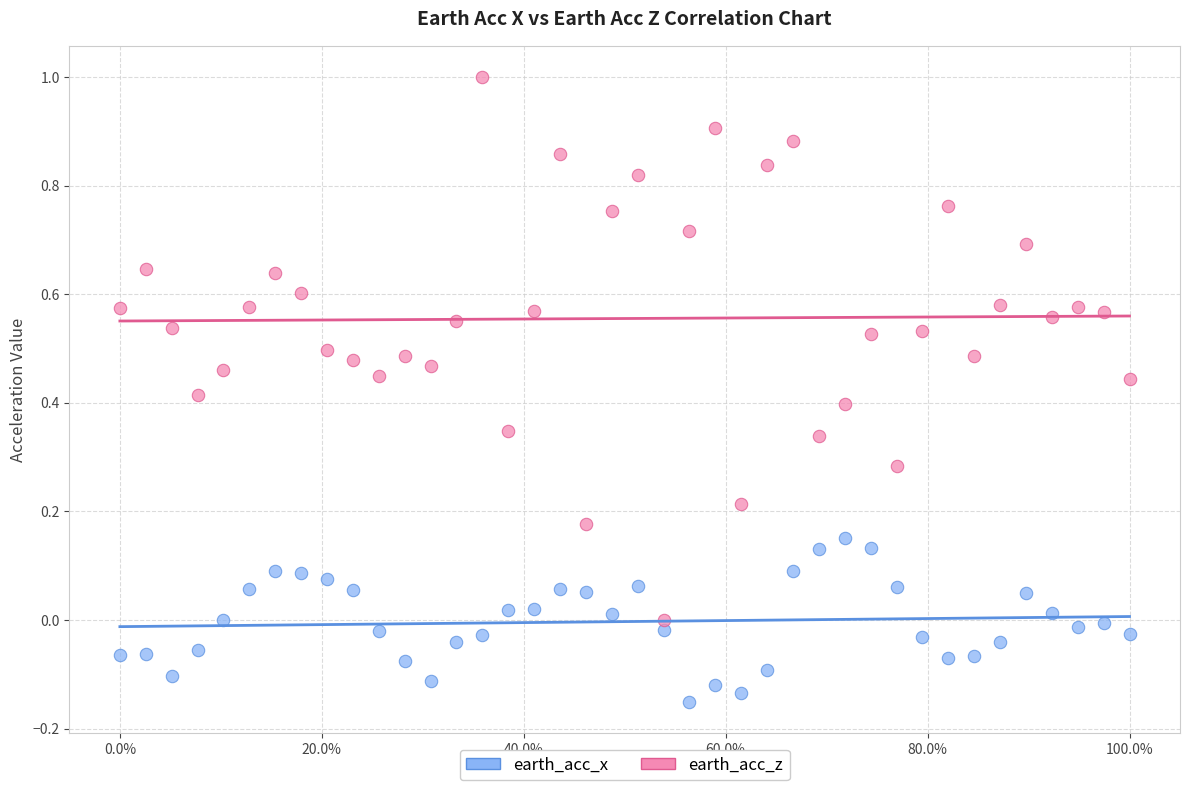

Across all data points, what is the range of X values (max minus min)?

1.0